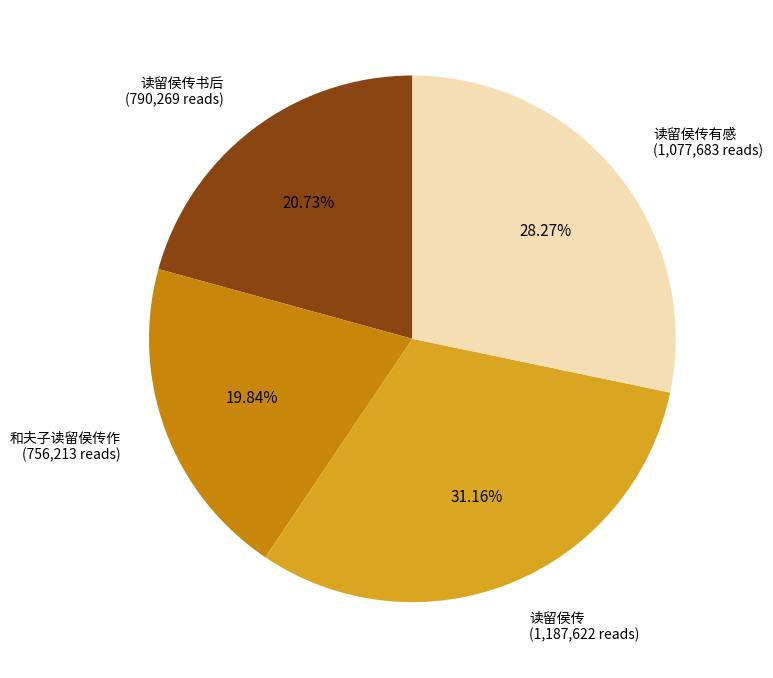

Is there any slice that represents more than half of the pie?

No